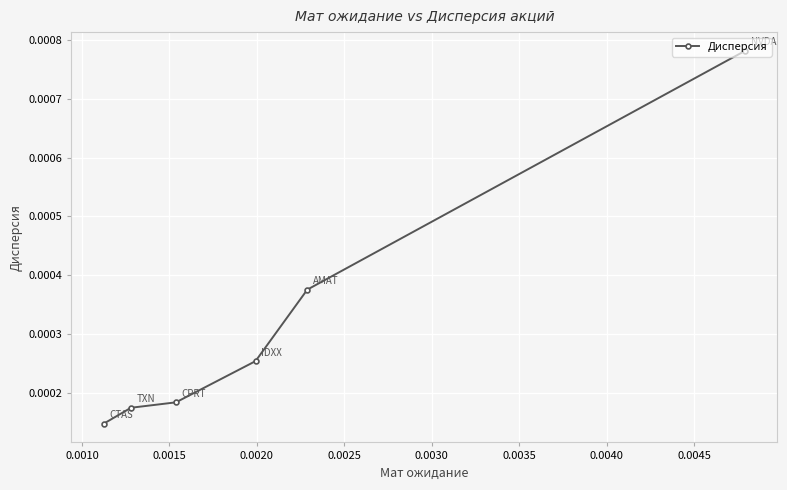

How many series are shown in this chart?

1